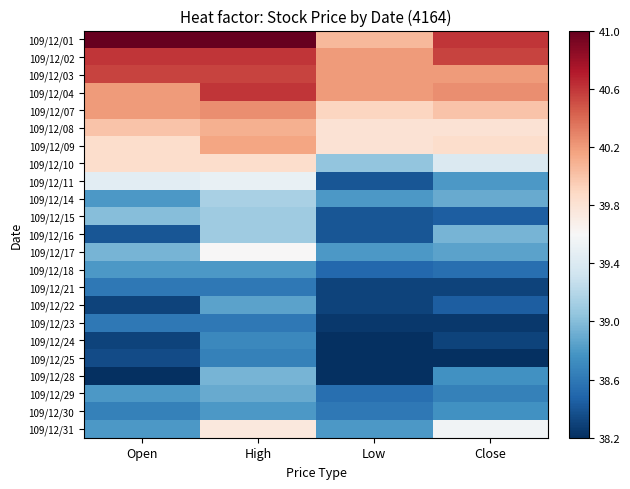

At how many categories does at least one series exceed 39?

4